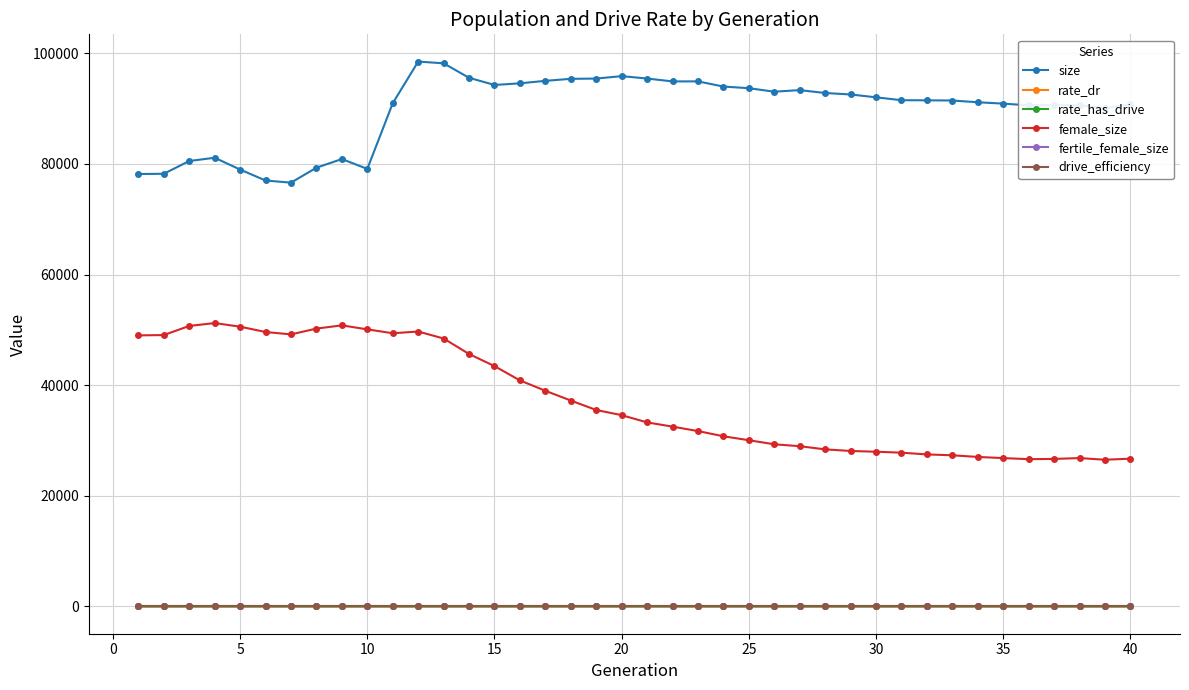

Which series has the largest range (max minus min)?

female_size